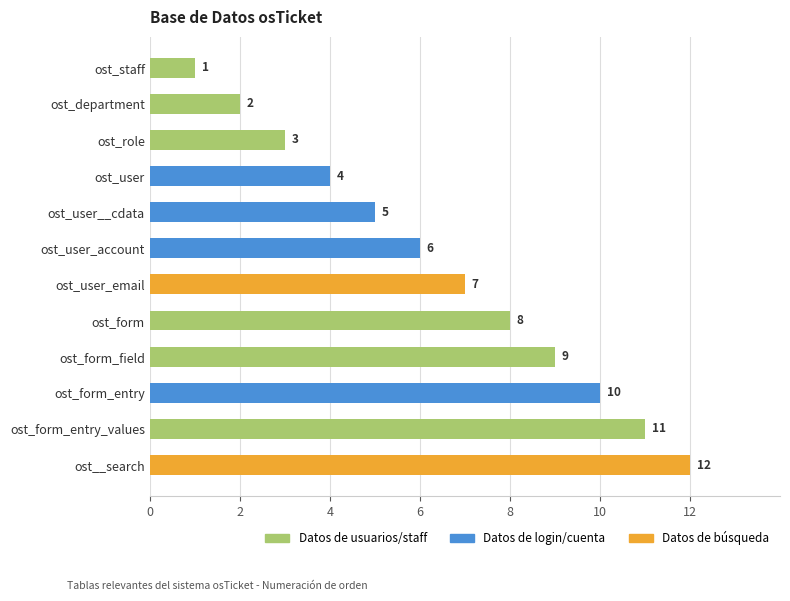

What is the sum of the values at ost_form and ost_department?

10